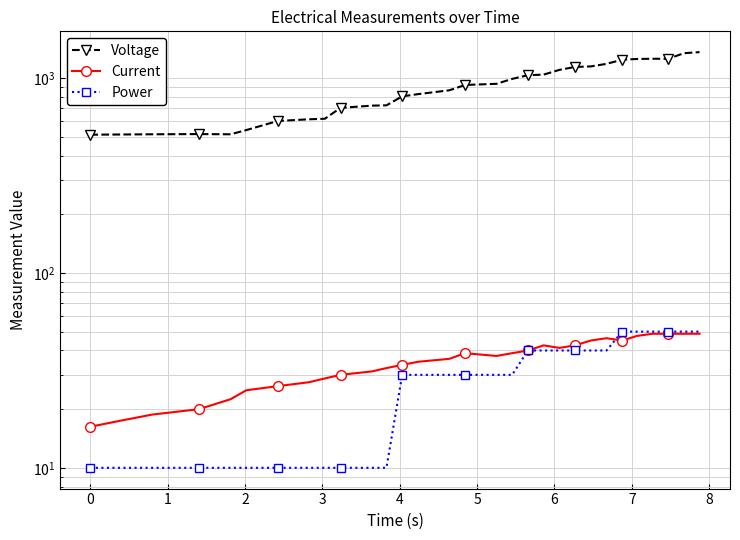

What is the difference between the second highest and minimum values in the Current series?

32.5